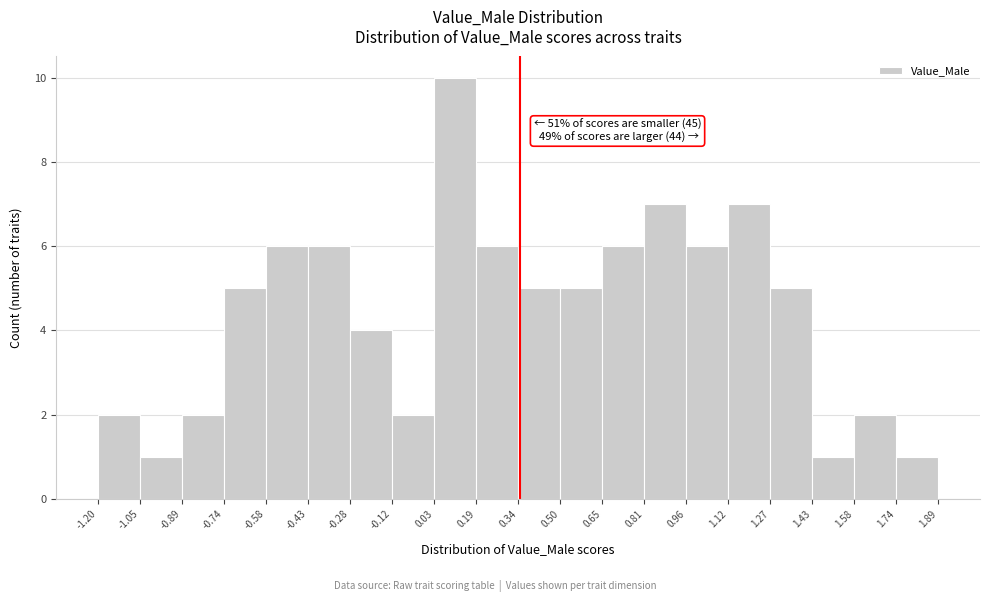

Over which range of the x-axis is the bar tallest?

0.03 to 0.19